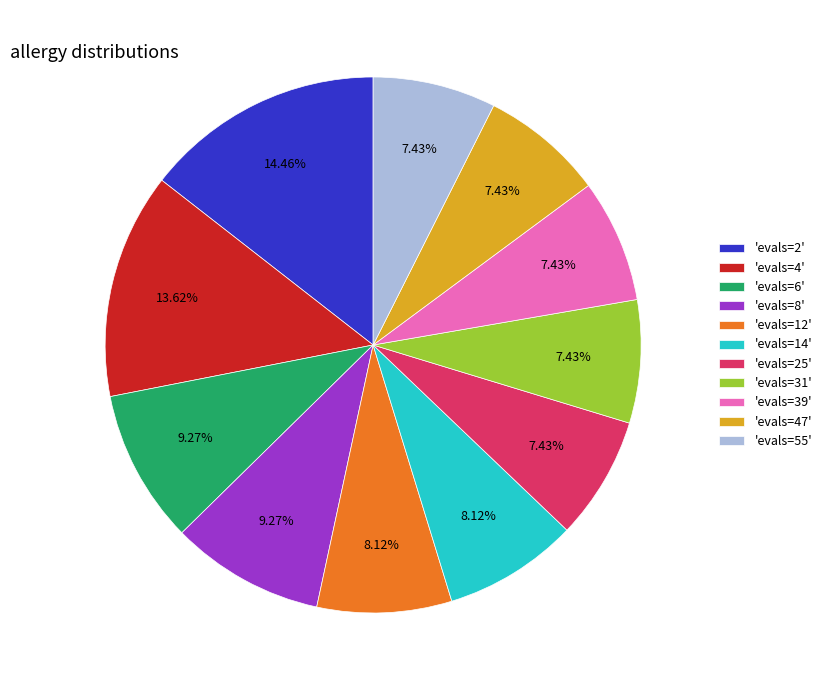

Is the sum of 'evals=4' and 'evals=55' greater than half?

No